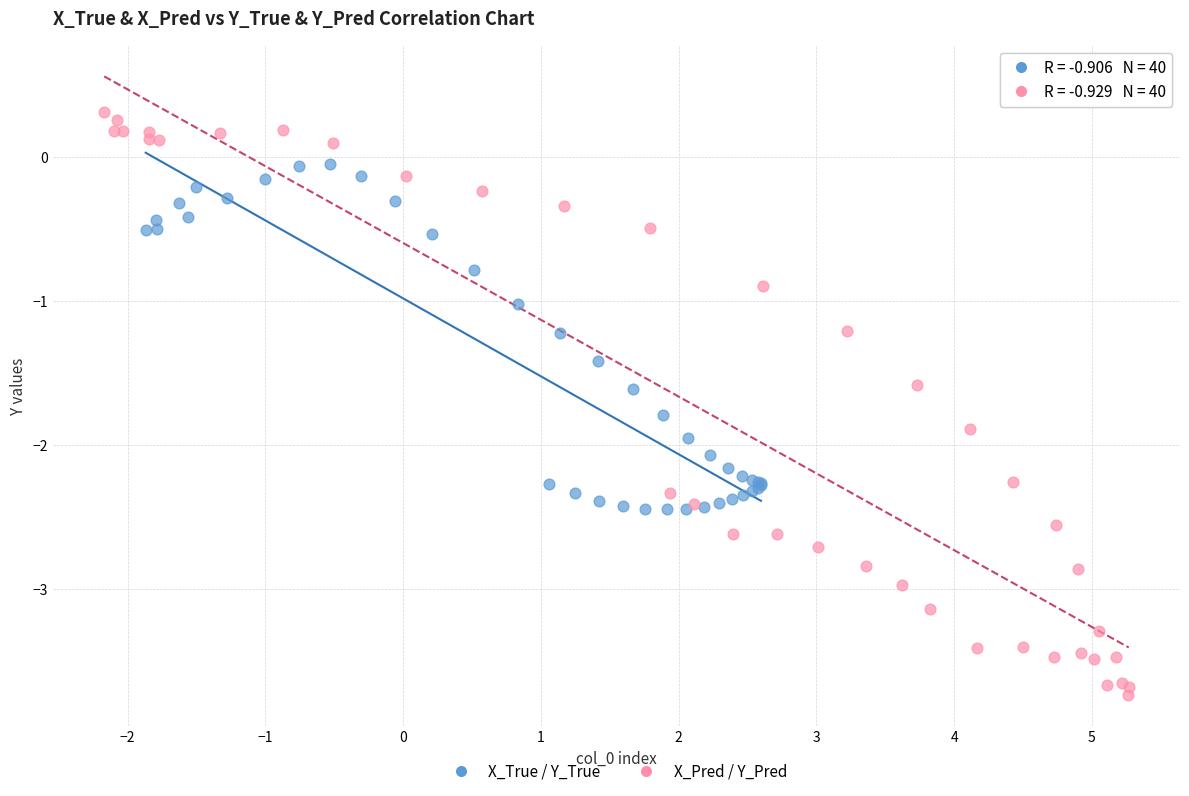

Which series has the widest spread of Y values?

X_Pred / Y_Pred